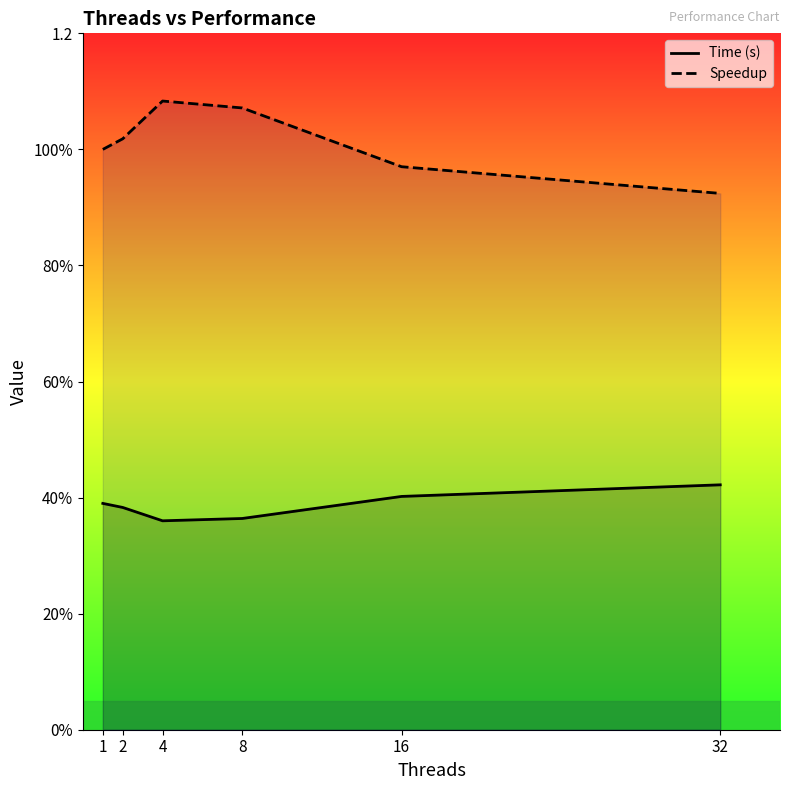

List the labels in order of Speedup value, smallest first.

32, 16, 1, 2, 8, 4